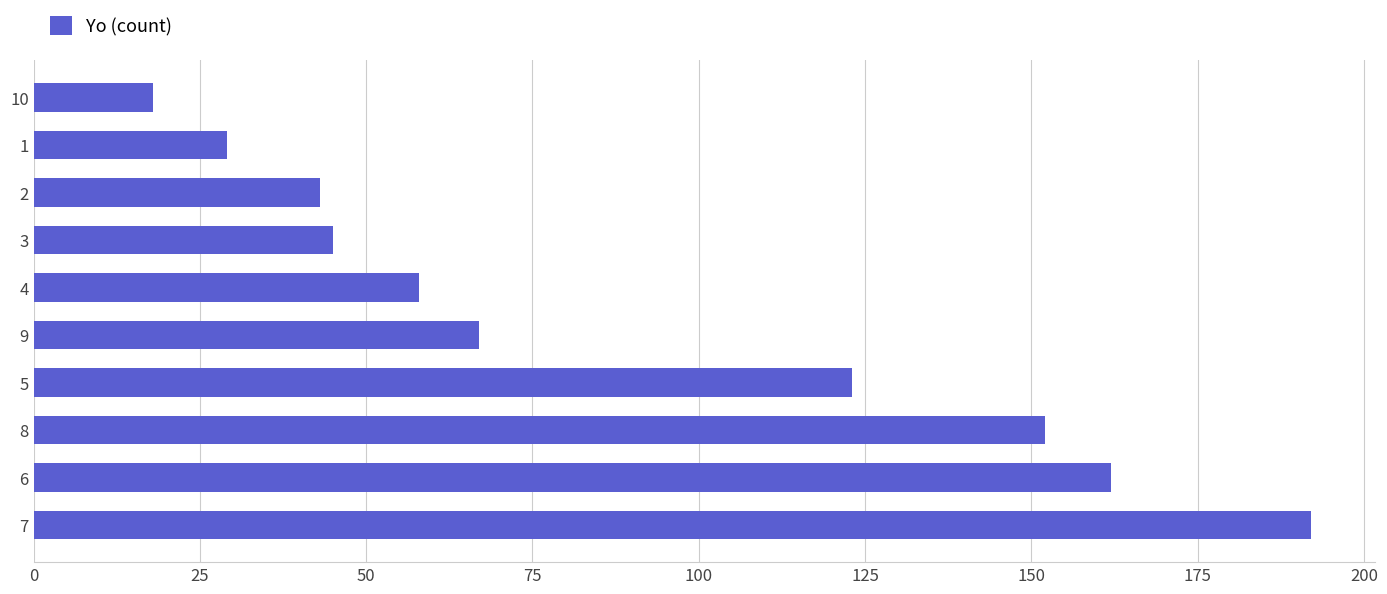

Reading top to bottom, extract all data points from this chart.

18	29	43	45	58	67	123	152	162	192